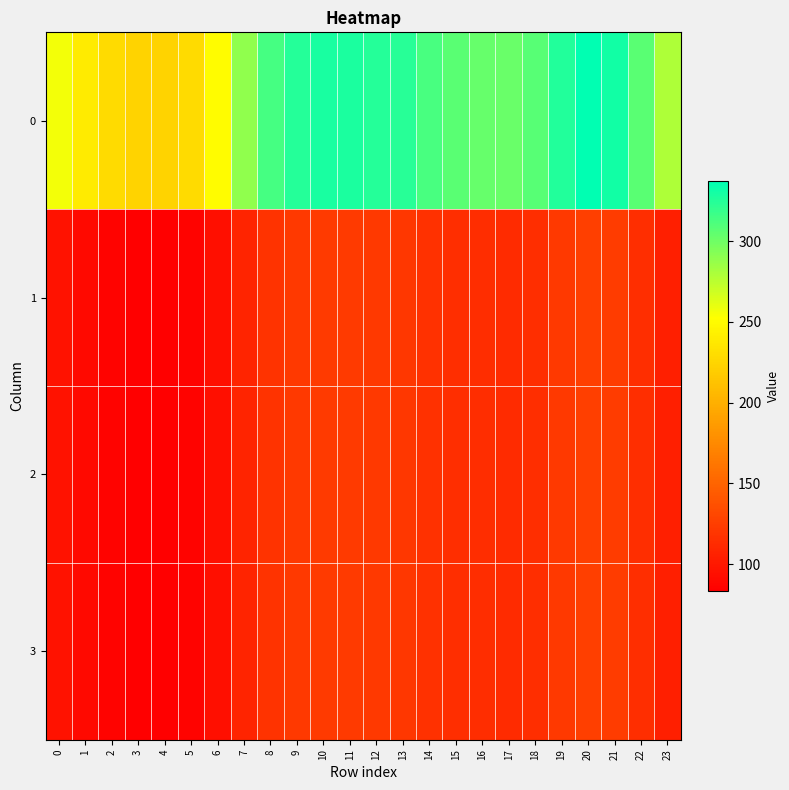

What is the spread (max minus min) of values at 16?

190.1